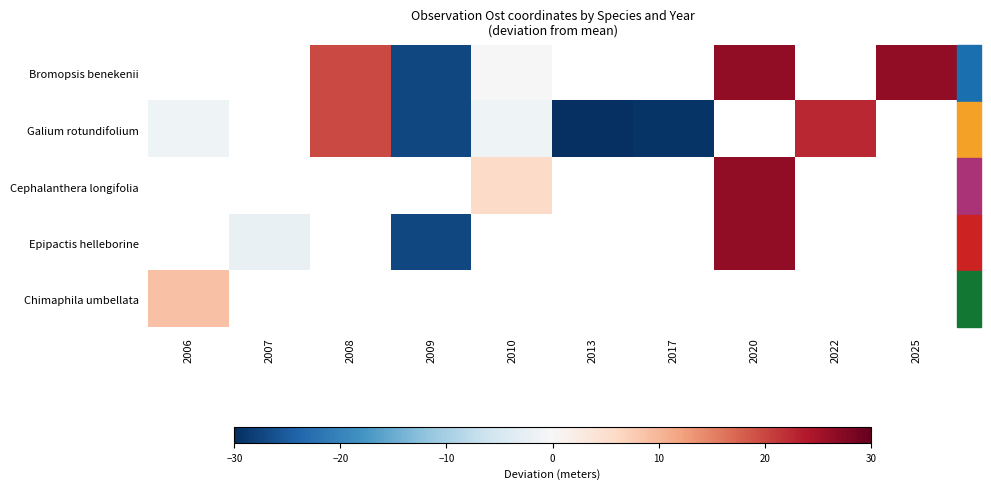

Between 2008 and 2020, which series saw the biggest shift?

Bromopsis benekenii